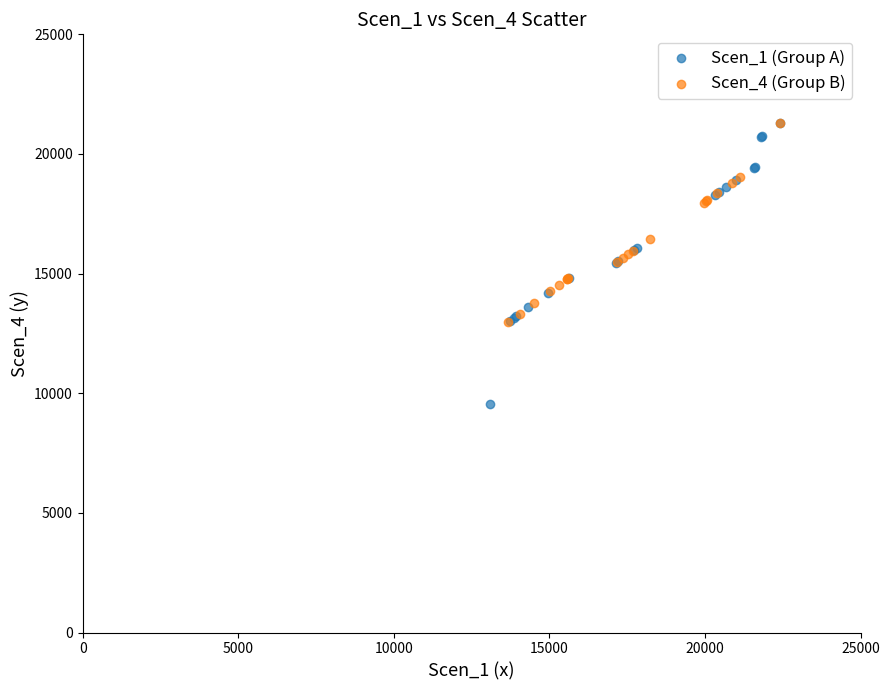

Which series contains the lowest Y value?

Scen_1 (Group A)